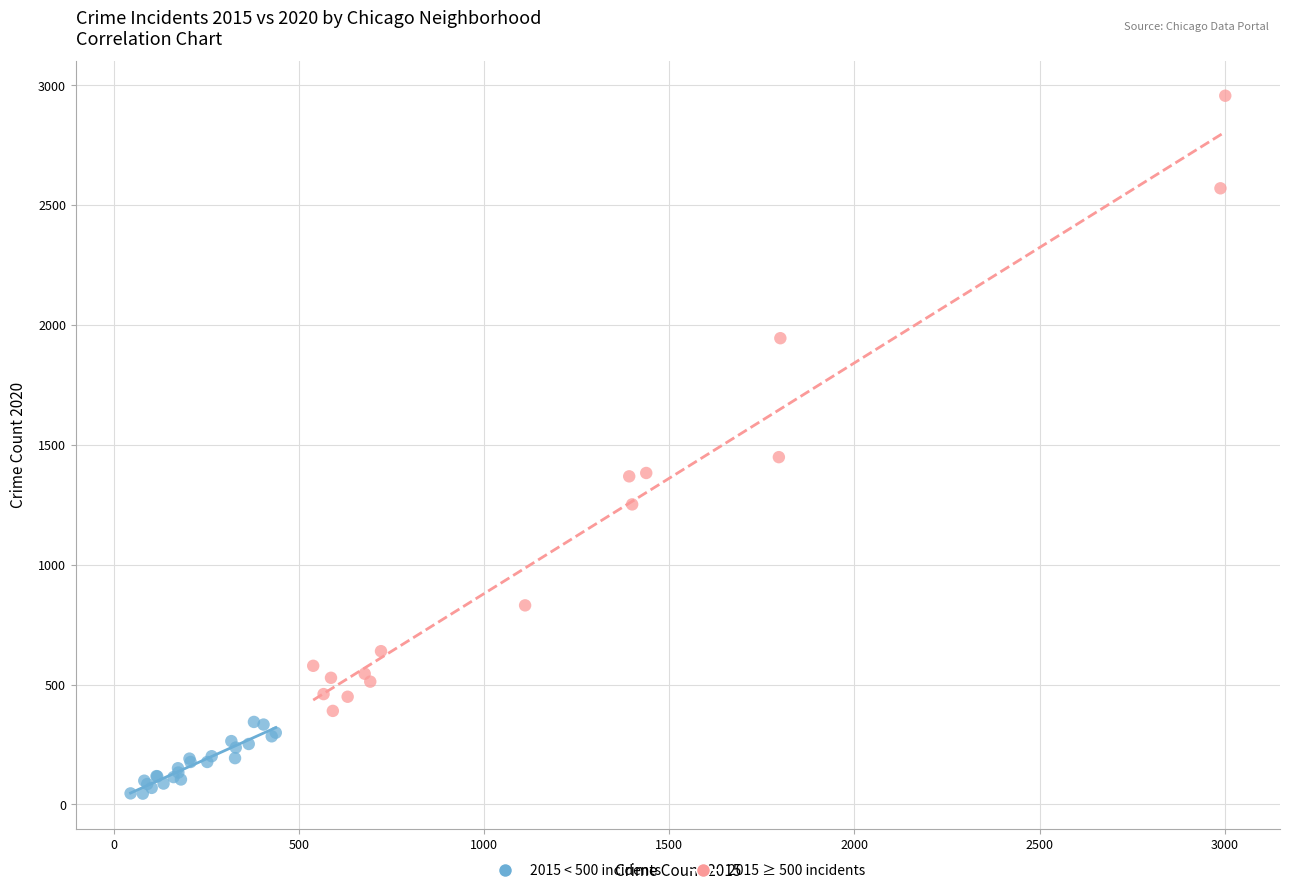

Which series has the largest Y range (max minus min)?

2015 ≥ 500 incidents